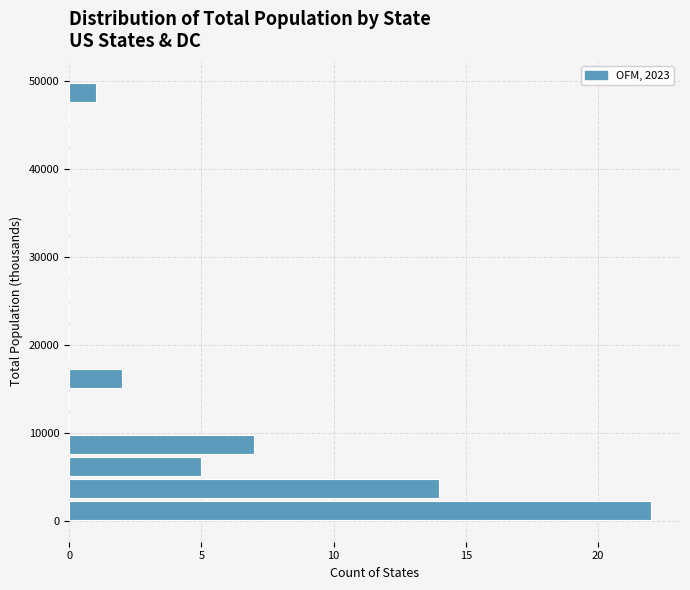

Read against the y-axis, roughly where is the centre of the longest bar?

1000